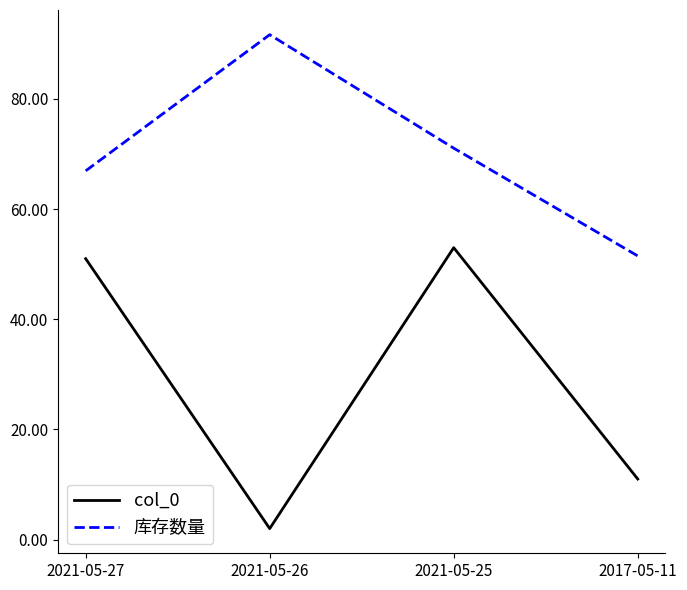

True or false: col_0 and 库存数量 cross at least once.

False